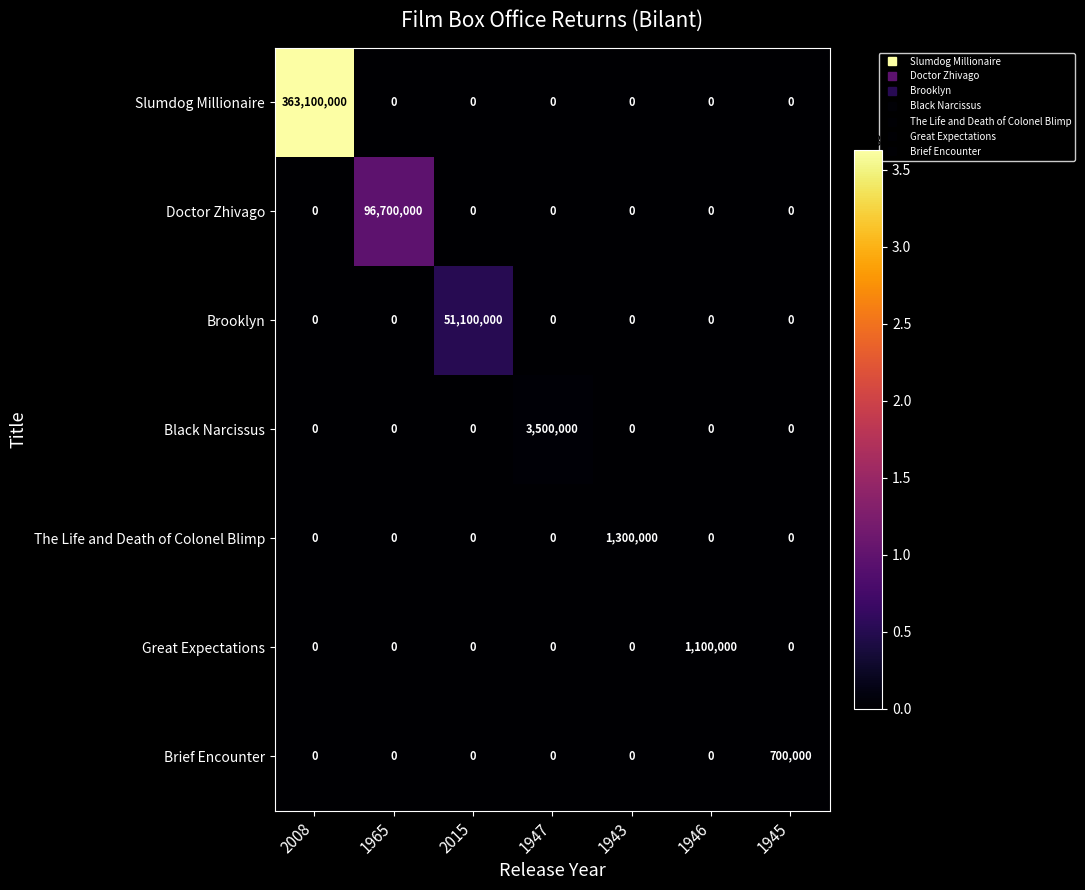

At which category does the chart reach its peak across all series?

2008